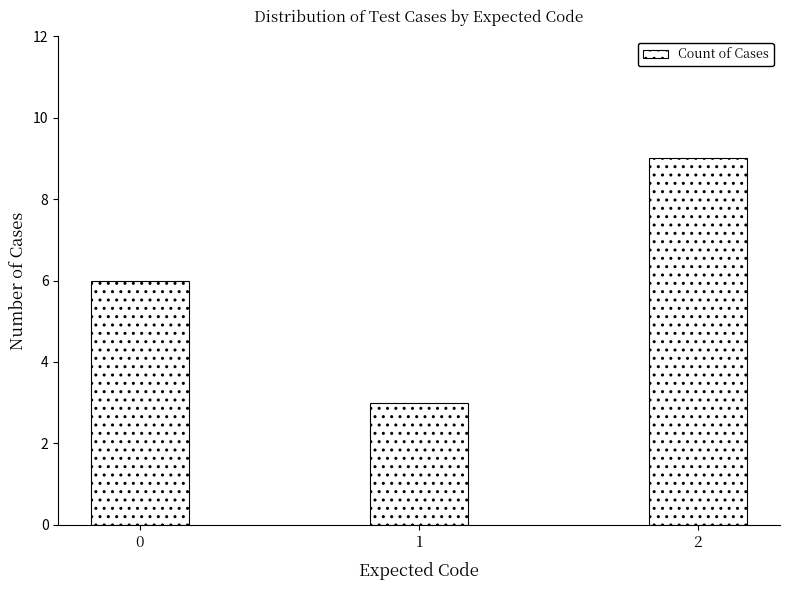

Read the value at 0.

6